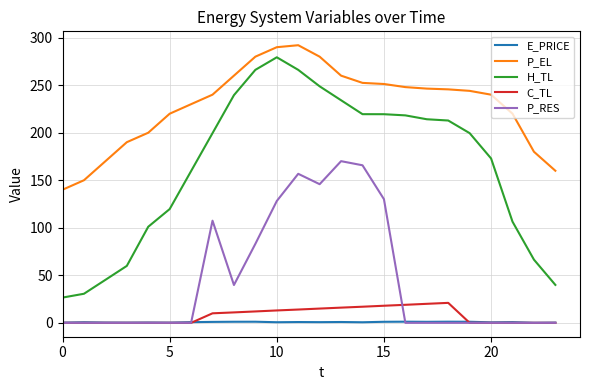

What is the maximum value shown in the chart?

292.0